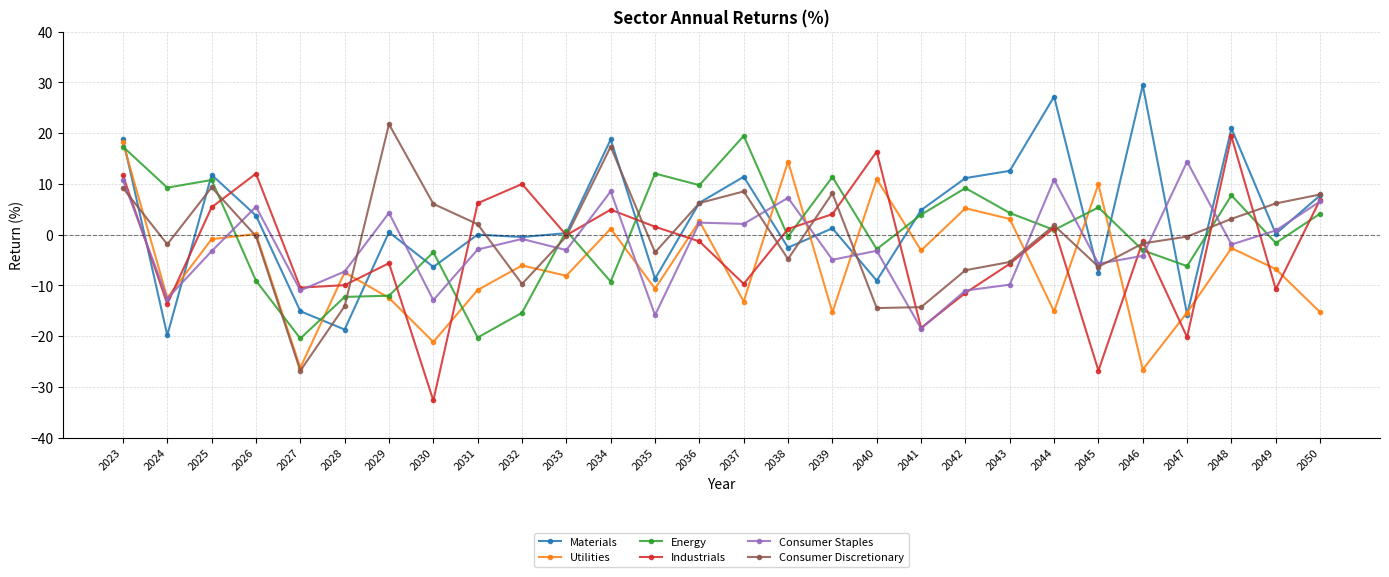

What is the value of the Energy point at the 24th from the left?

-3.1